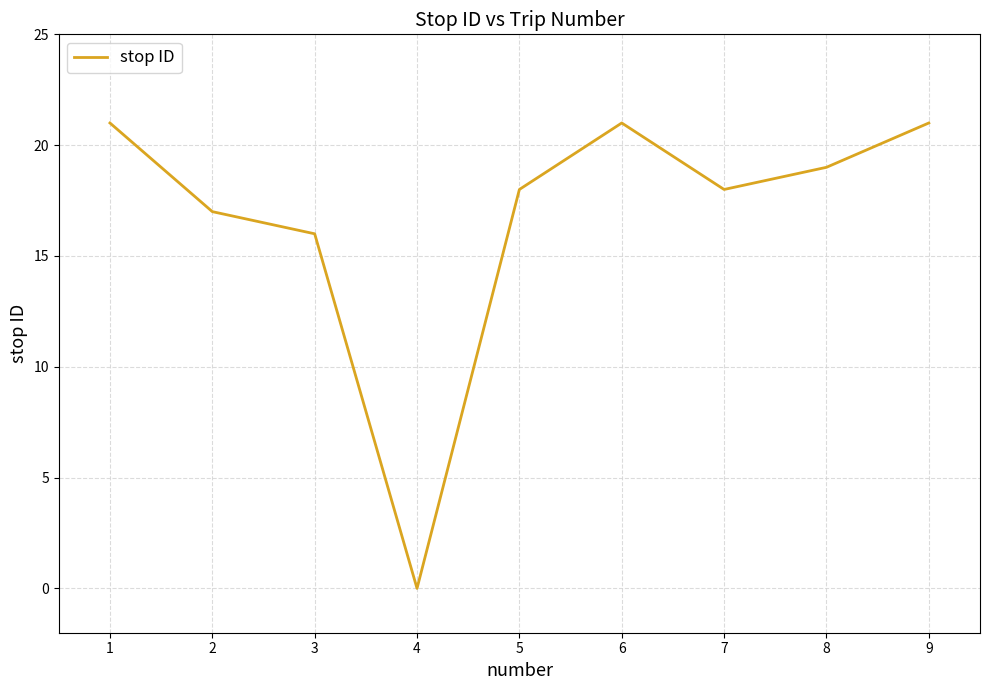

What is the greatest value displayed?

21